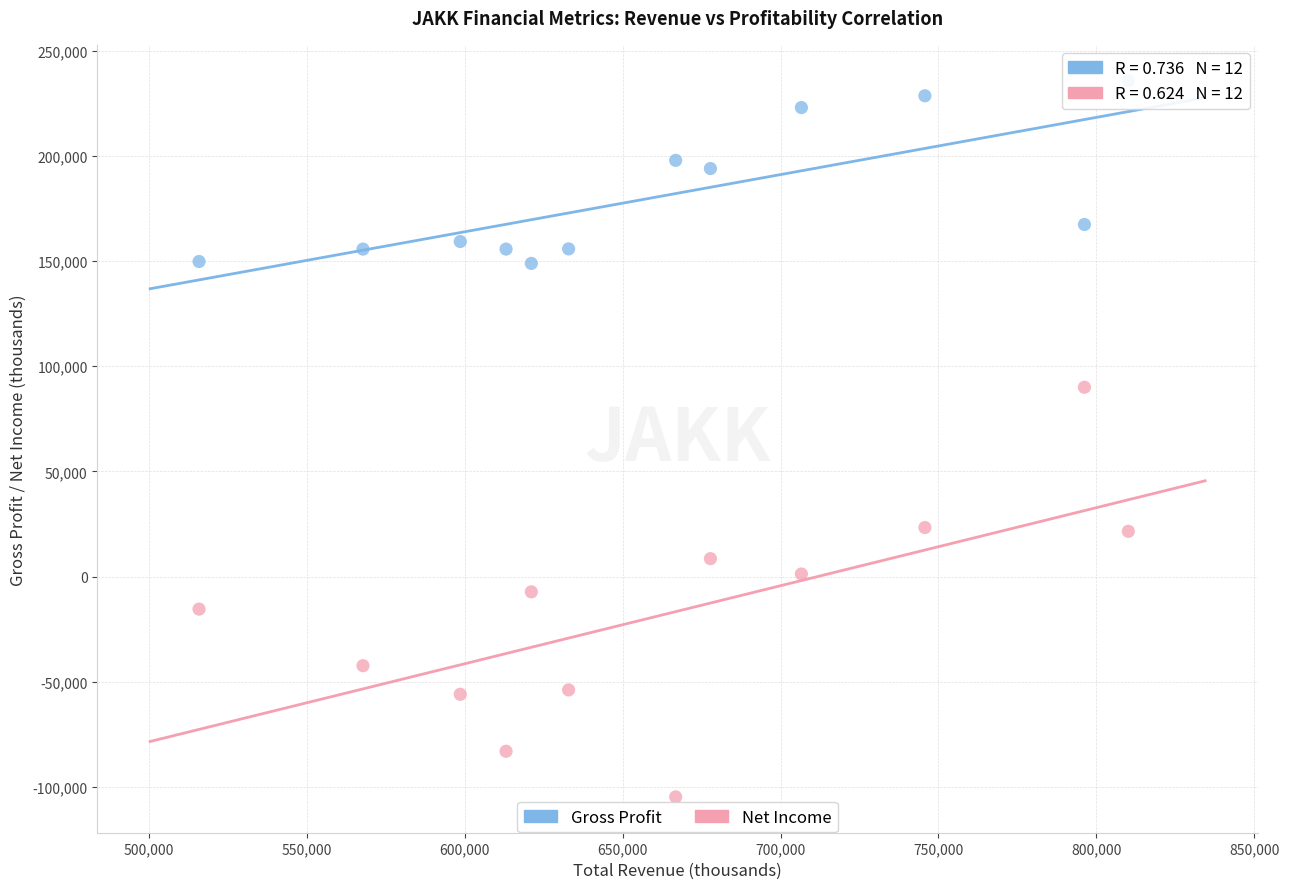

Which series reaches the maximum Y coordinate?

Gross Profit